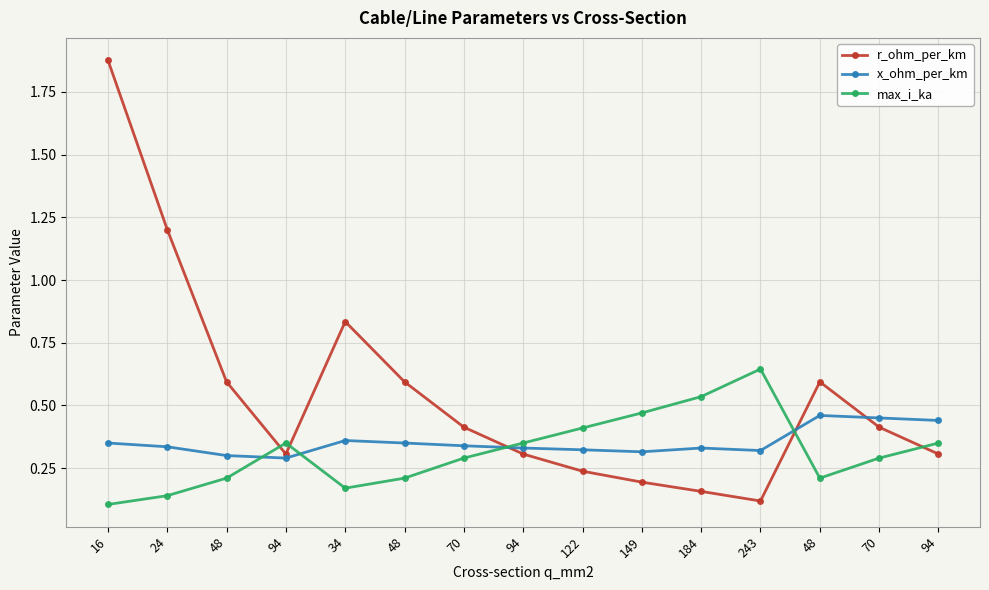

List the series in order of their overall mean, highest first.

r_ohm_per_km, x_ohm_per_km, max_i_ka